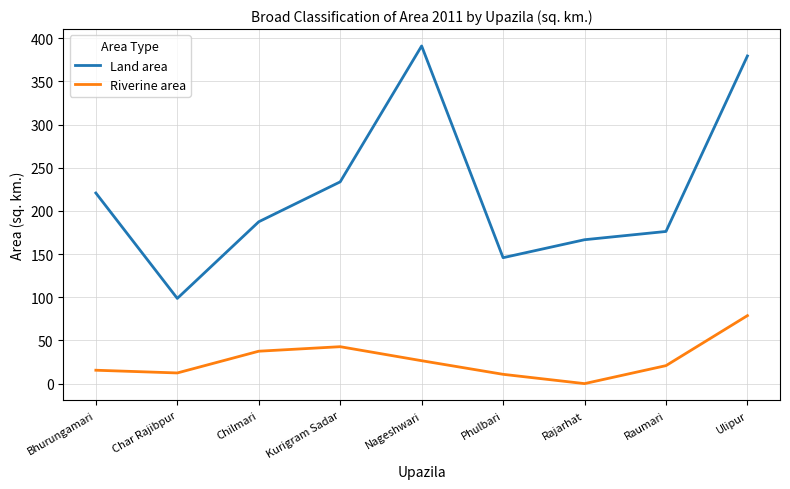

Which series has the largest total across all categories?

Land area